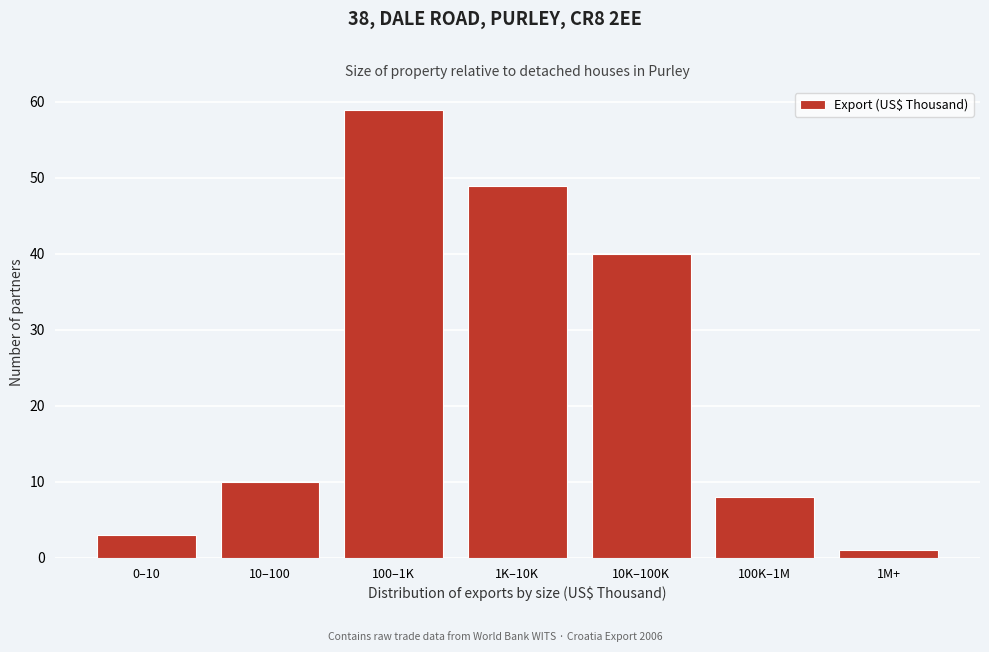

Reading left to right, list all the values displayed in this chart.

3	10	59	49	40	8	1